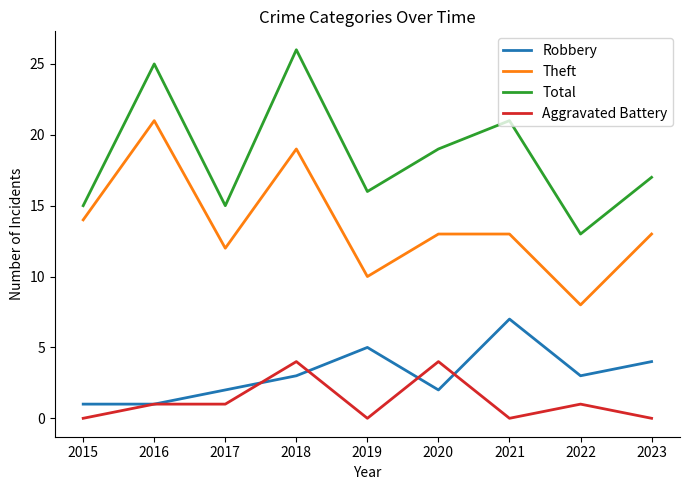

At 2022, list the series in order from largest to smallest.

Total, Theft, Robbery, Aggravated Battery